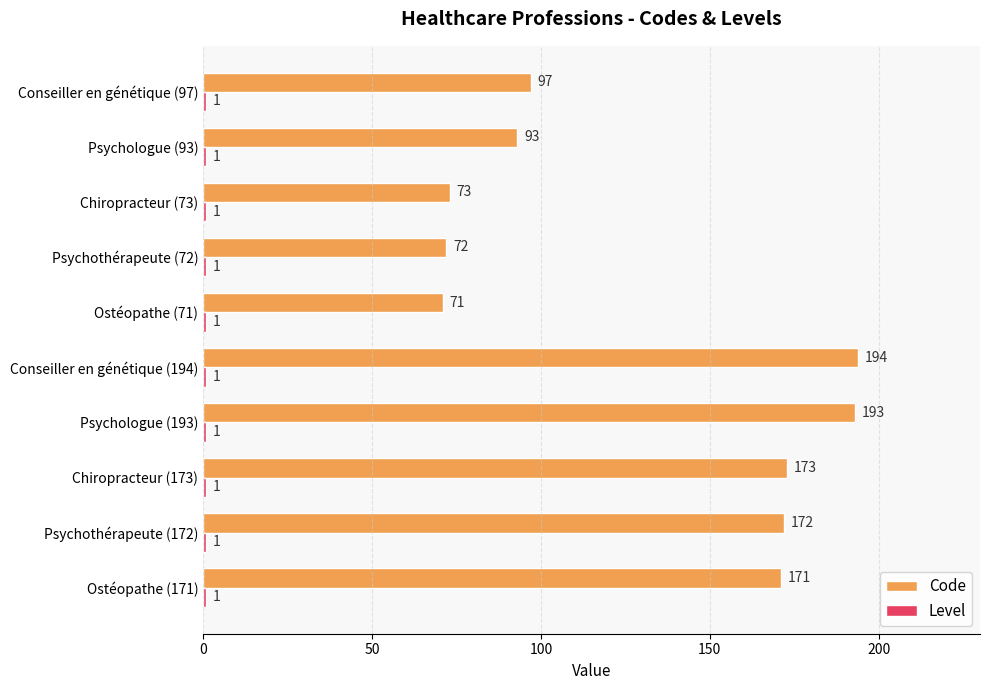

What is the total value across all series at Psychothérapeute (72)?

73